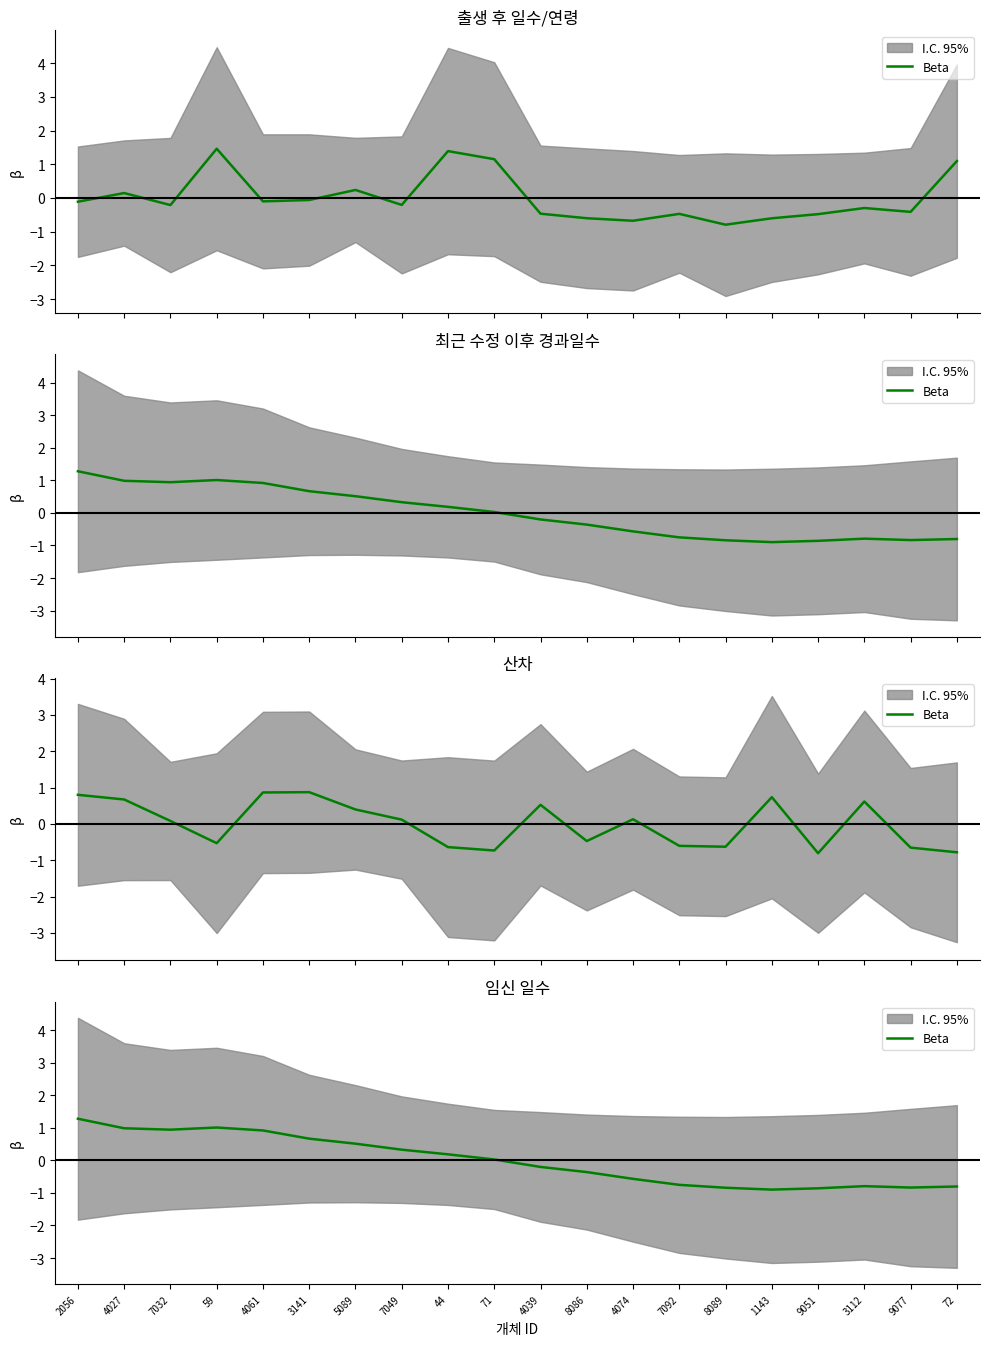

What is the change in value from 4061 to 3112?

-1.7